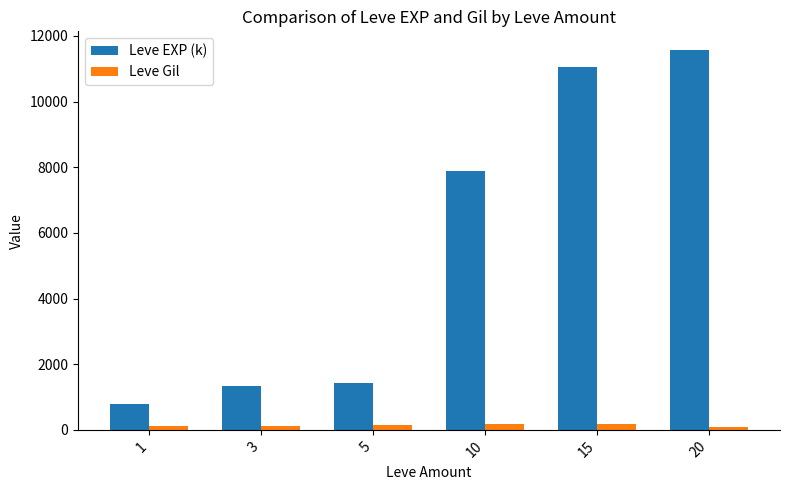

What are all the series names shown in the legend?

Leve EXP (k), Leve Gil